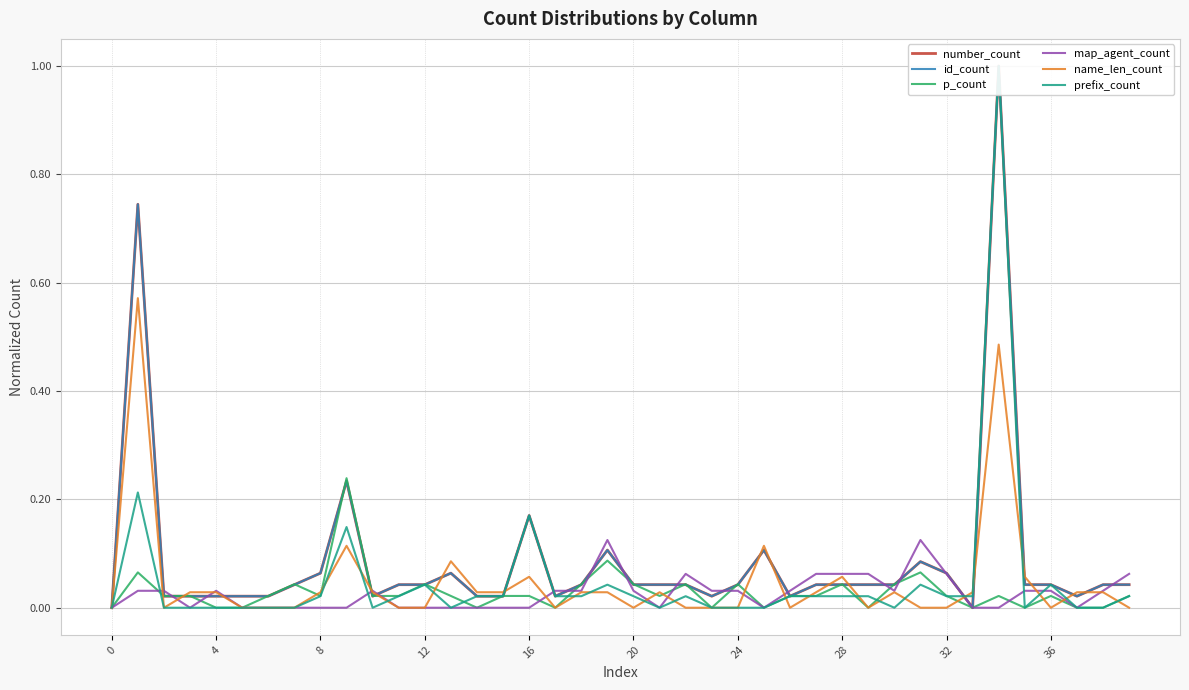

What is the label of the 14th point from the left?

13